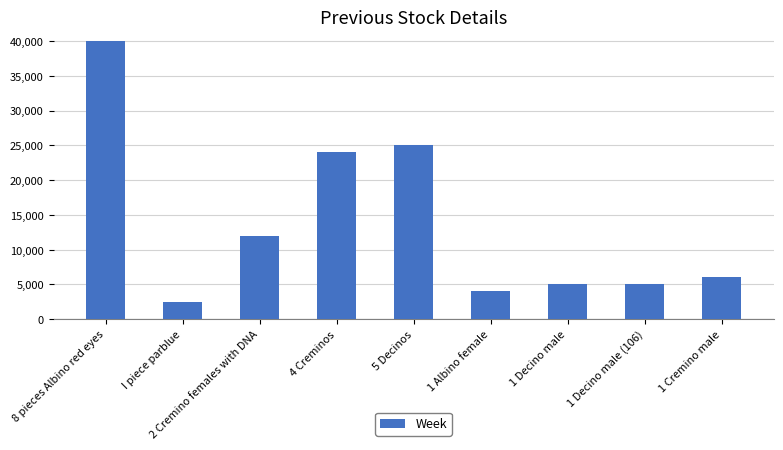

Which has a higher value, 4 Creminos or 1 Albino female?

4 Creminos